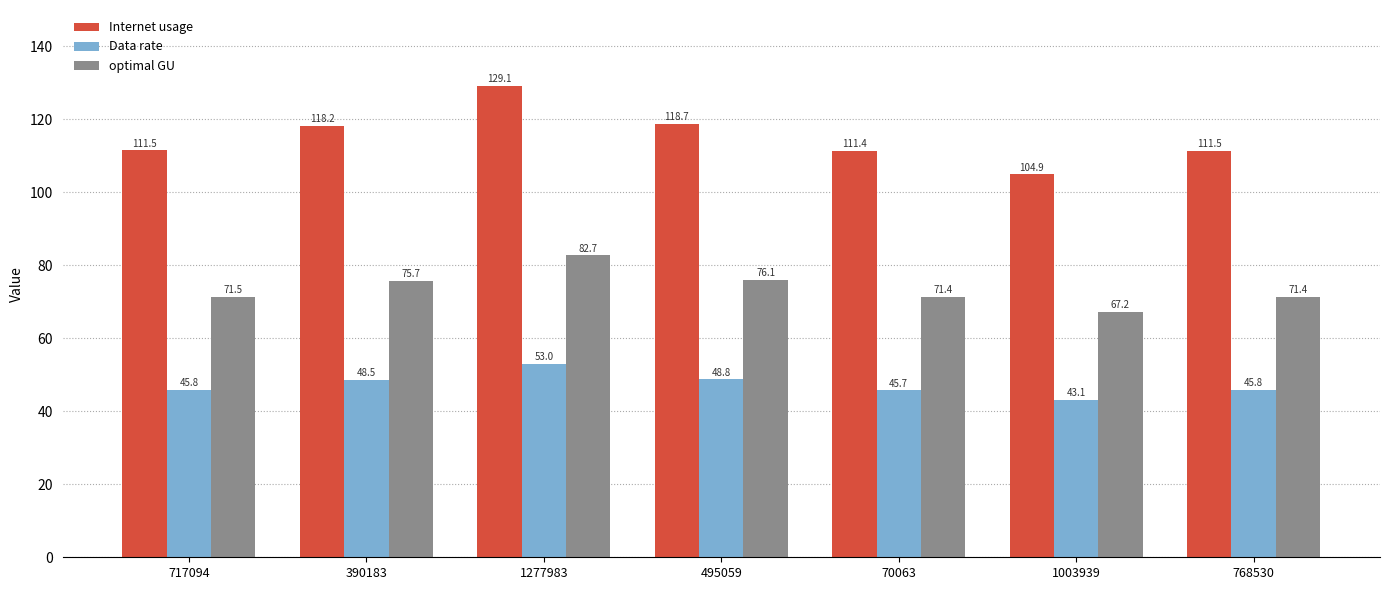

Rank the series at 1277983 from highest to lowest value.

Internet usage, optimal GU, Data rate